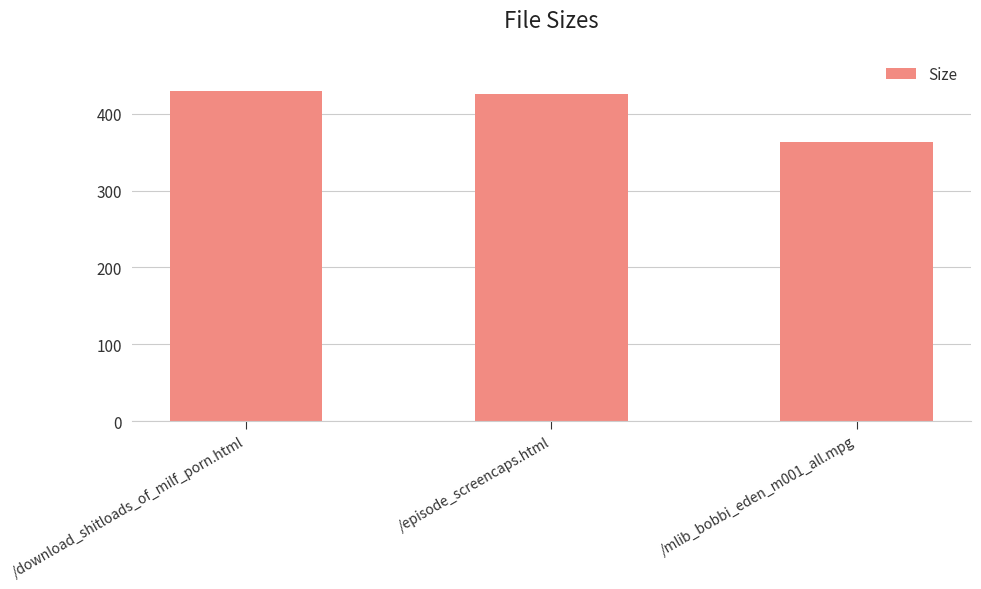

List the labels in order of value, smallest first.

/mlib_bobbi_eden_m001_all.mpg, /episode_screencaps.html, /download_shitloads_of_milf_porn.html